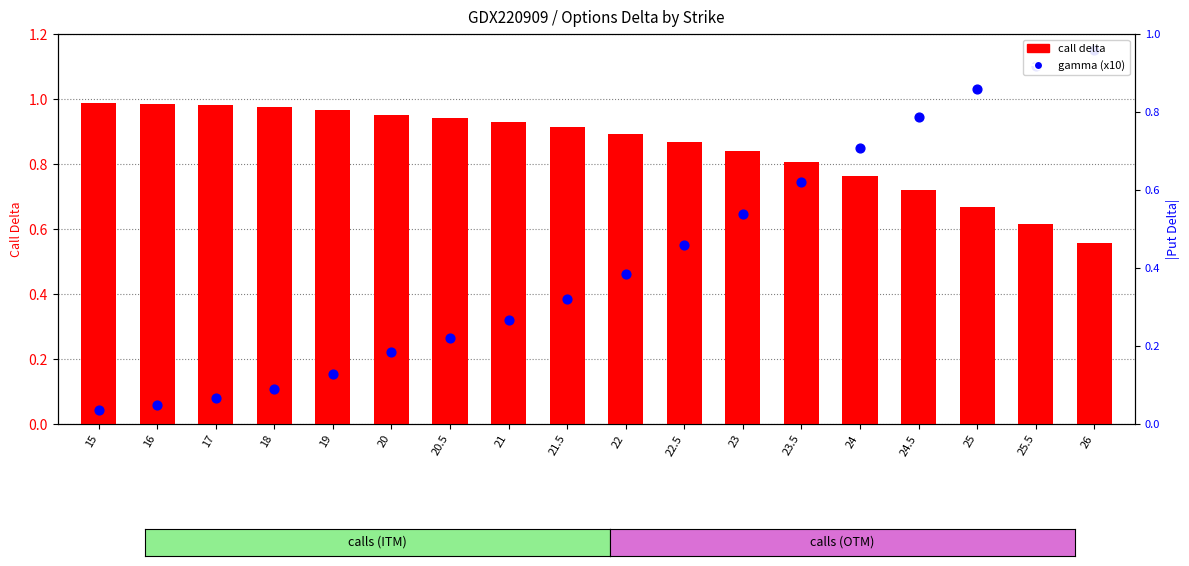

Is the value of call delta at 21 greater than the value of gamma (x10) at 15?

Yes